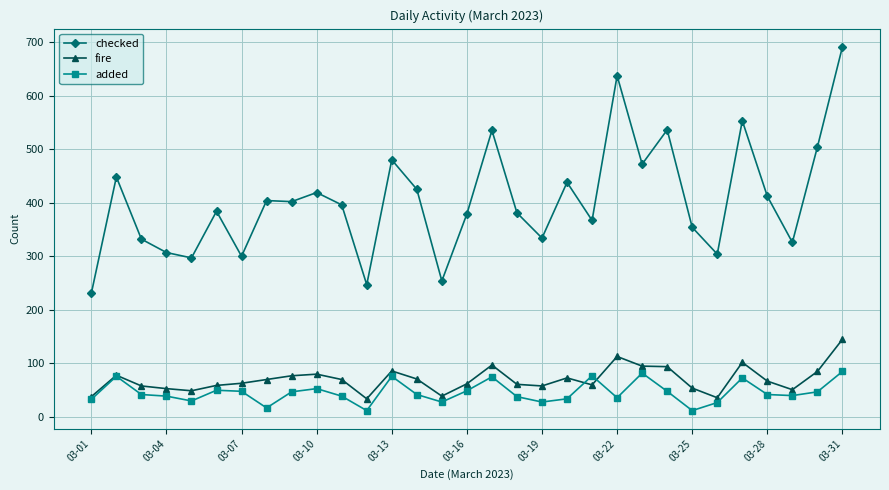

True or false: checked and added intersect in this chart.

False